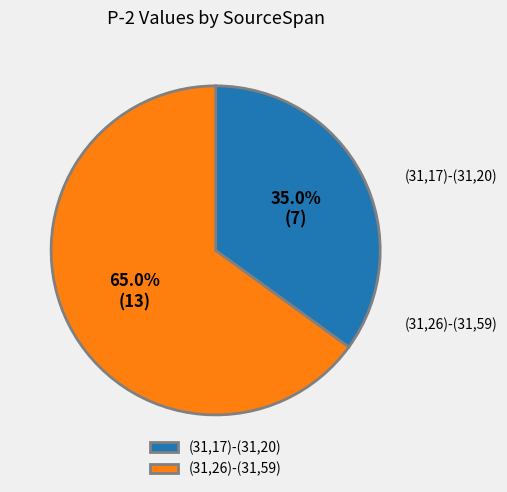

What percentage do (31,17)-(31,20) and (31,26)-(31,59) together represent?

100.0%